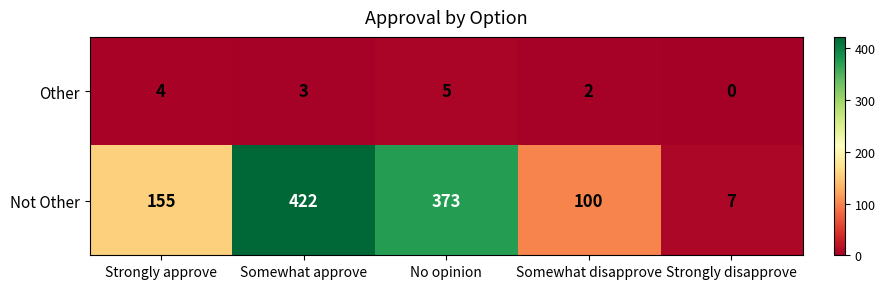

Is it true that Not Other equals 113 at Somewhat approve?

False